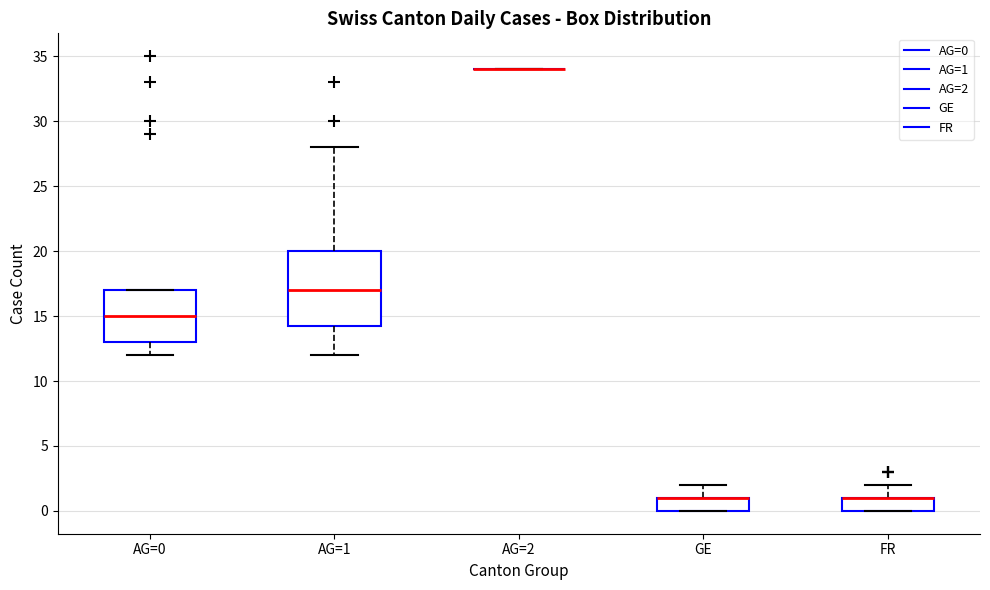

Which box is the tallest, from its lower edge to its upper edge?

AG=1